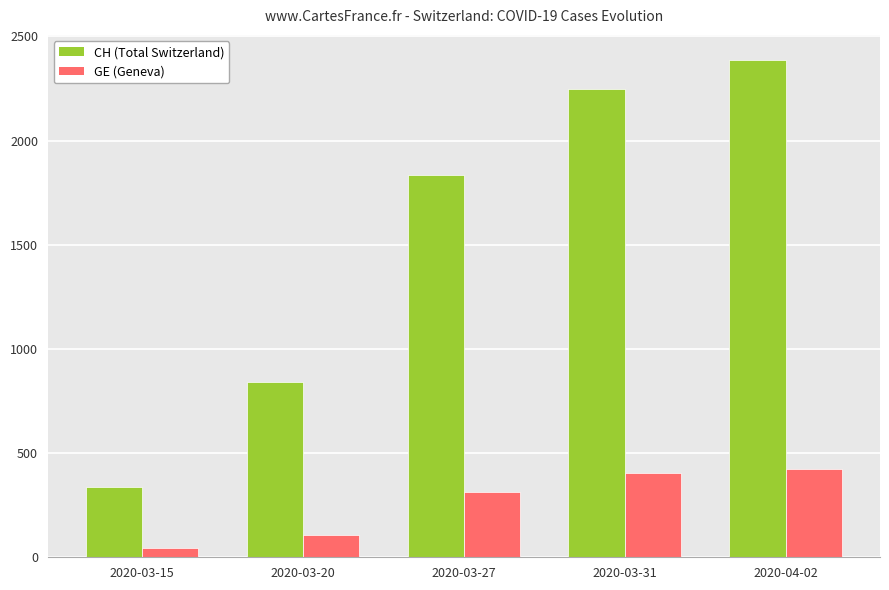

What is the label of the 4th bar from the right?

2020-03-20